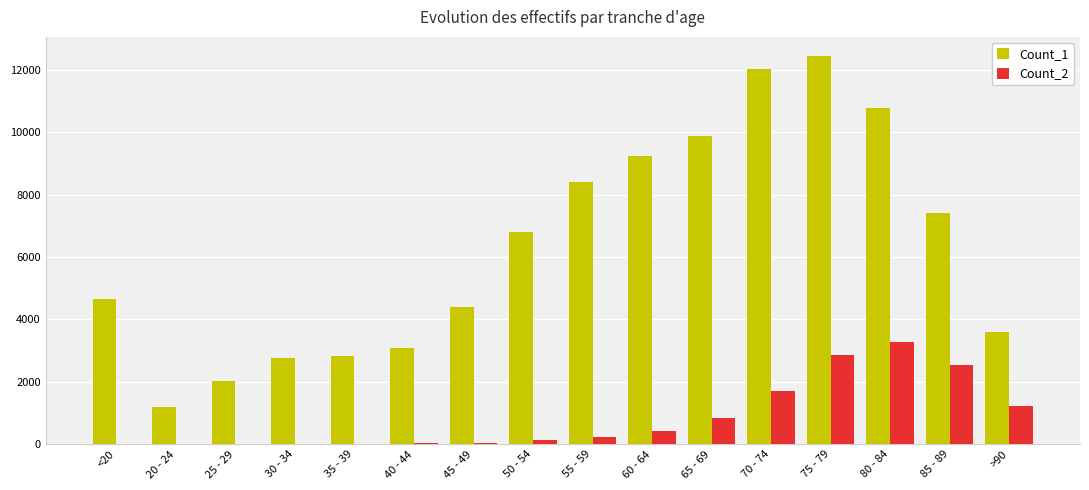

What is the highest value of the Count_1 series?

12434